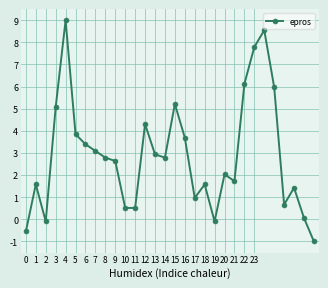

What is the sum of all values?

86.5